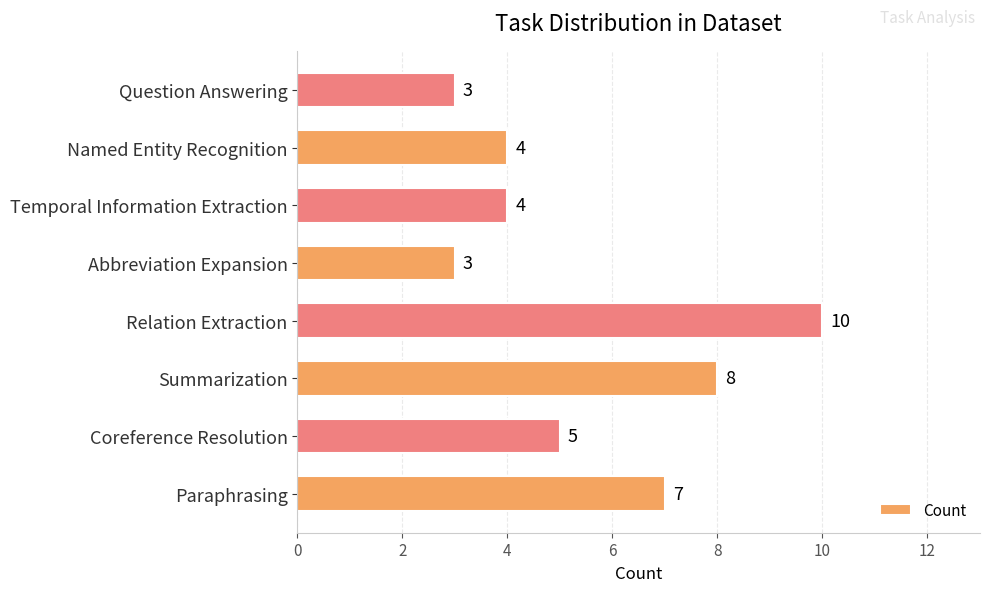

What is the smallest value displayed?

3